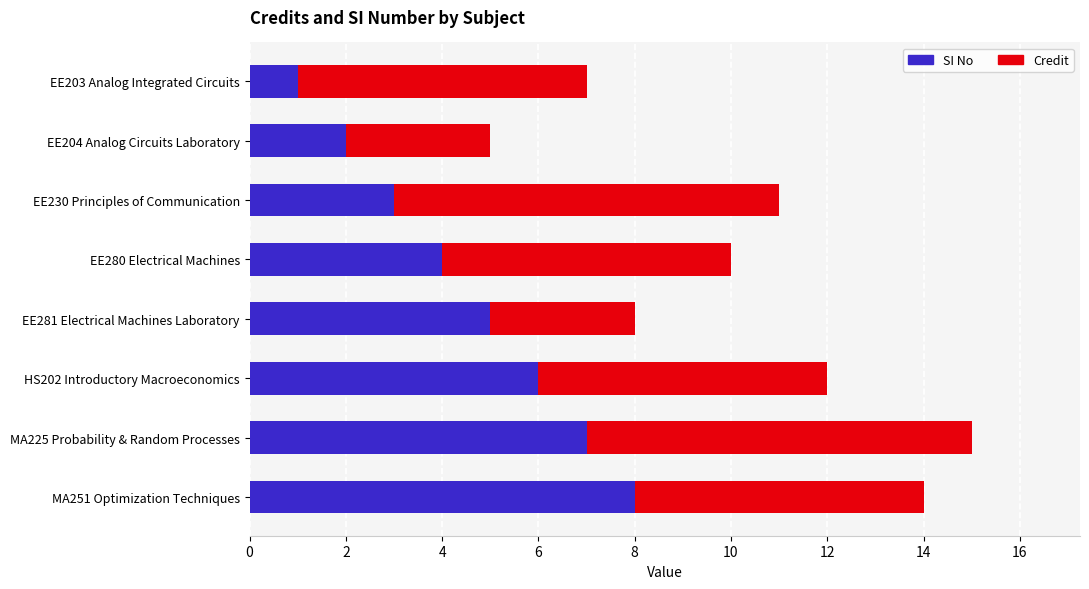

What is the difference between the maximum and minimum values in the SI No series?

7